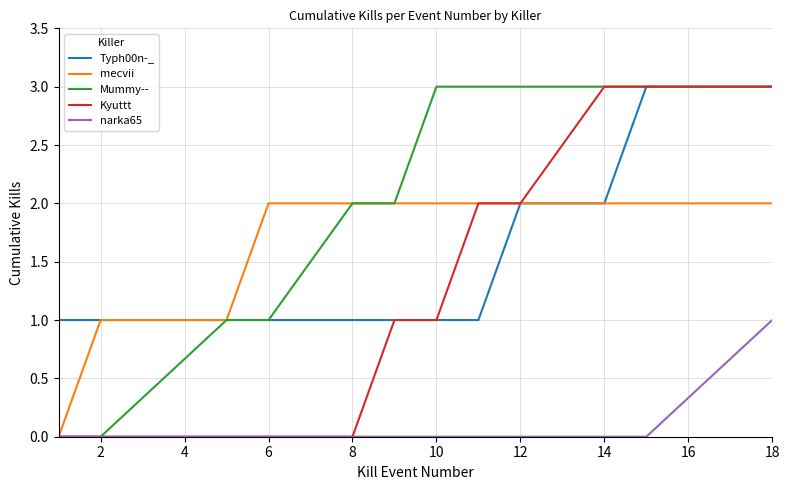

Which series has the largest total across all categories?

Mummy--